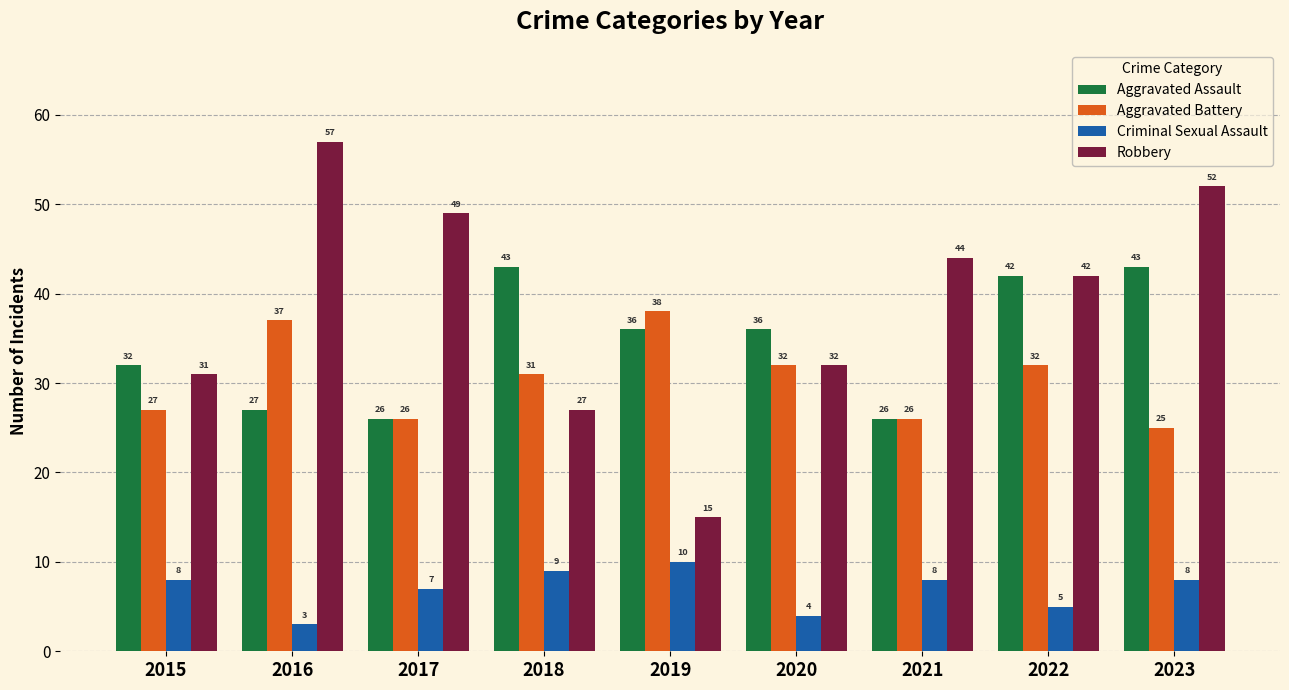

True or false: Aggravated Battery has a value of 44 at 2021.

False